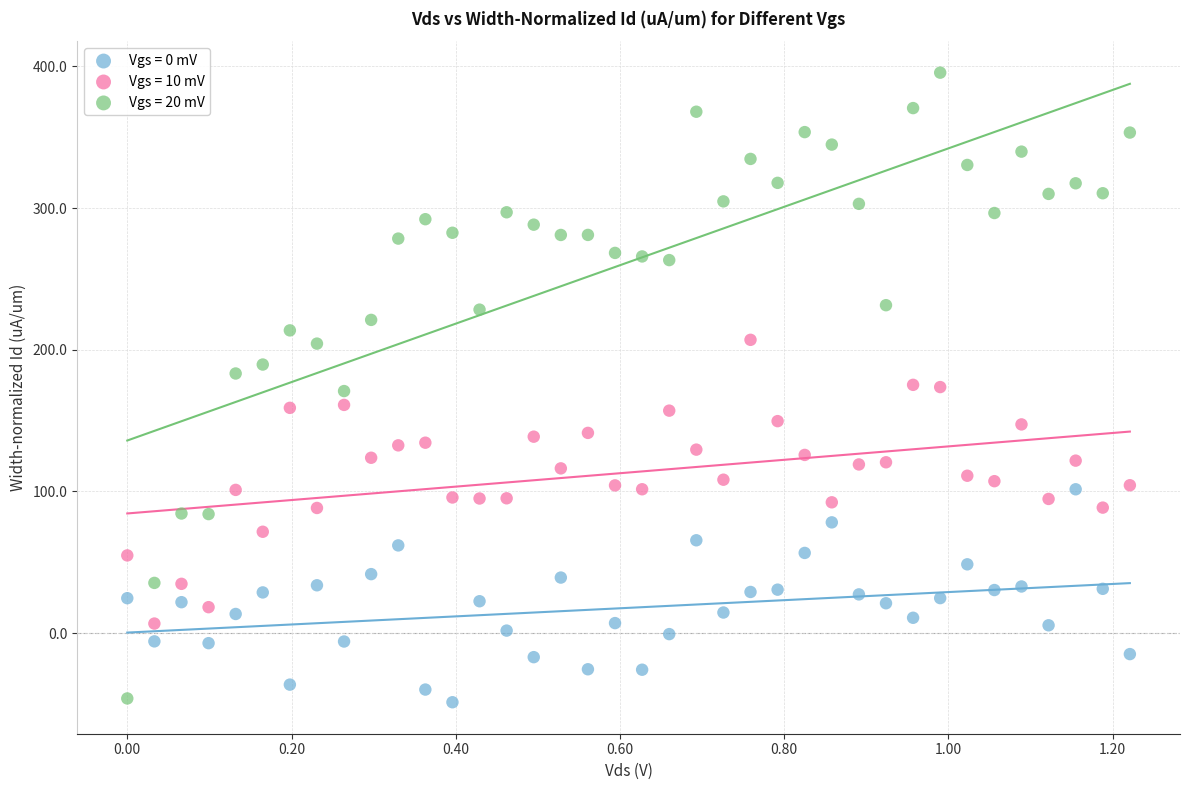

Which series reaches the maximum Y coordinate?

Vgs = 20 mV